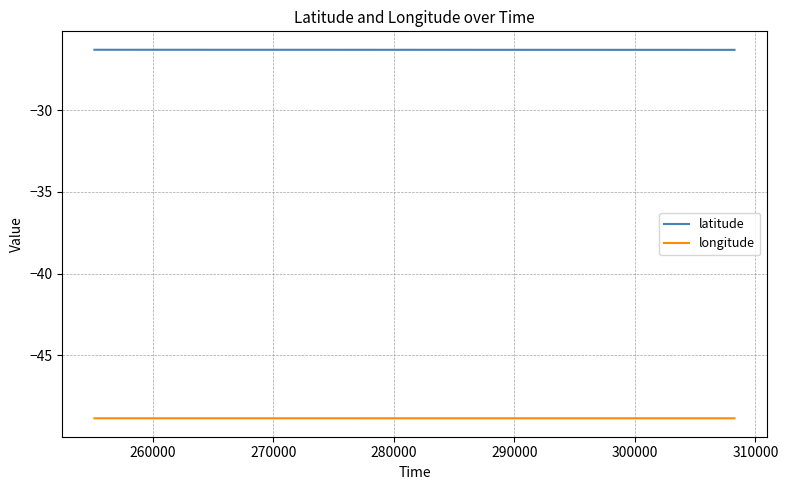

What is the maximum value for longitude?

-48.8